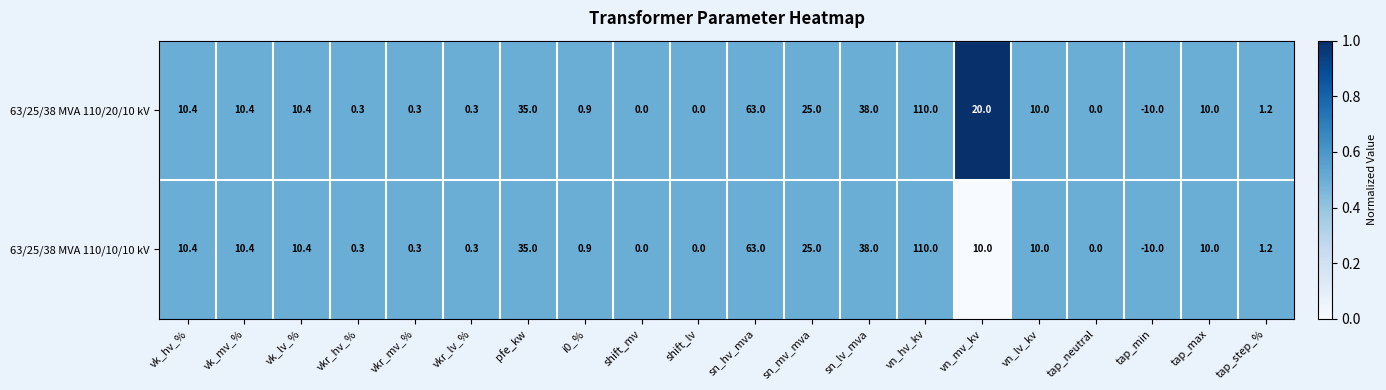

What is the average value of the 63/25/38 MVA 110/20/10 kV series?

16.8